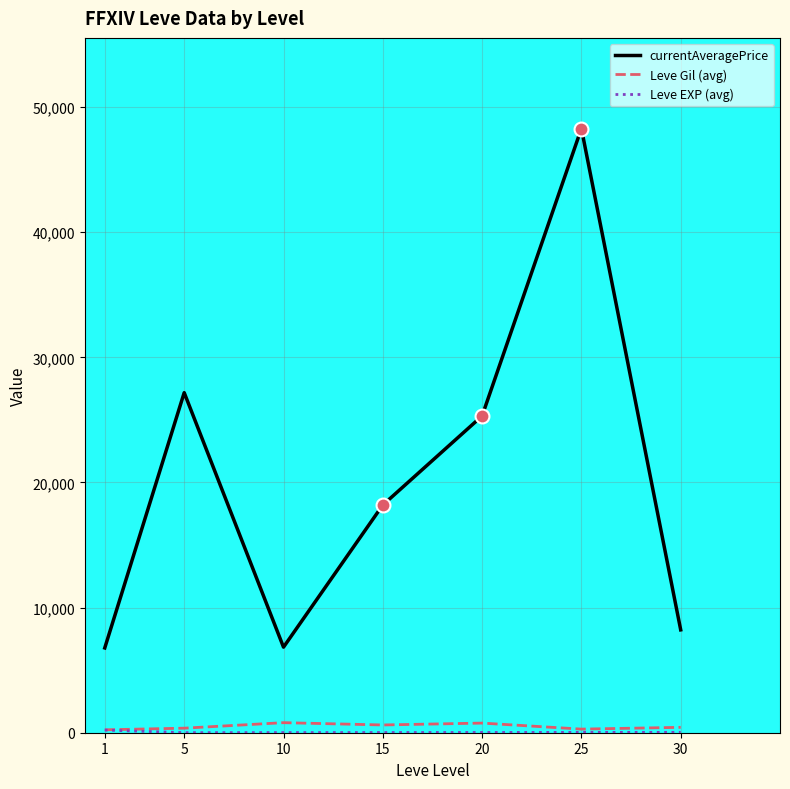

True or false: currentAveragePrice and Leve Gil (avg) cross at least once.

False